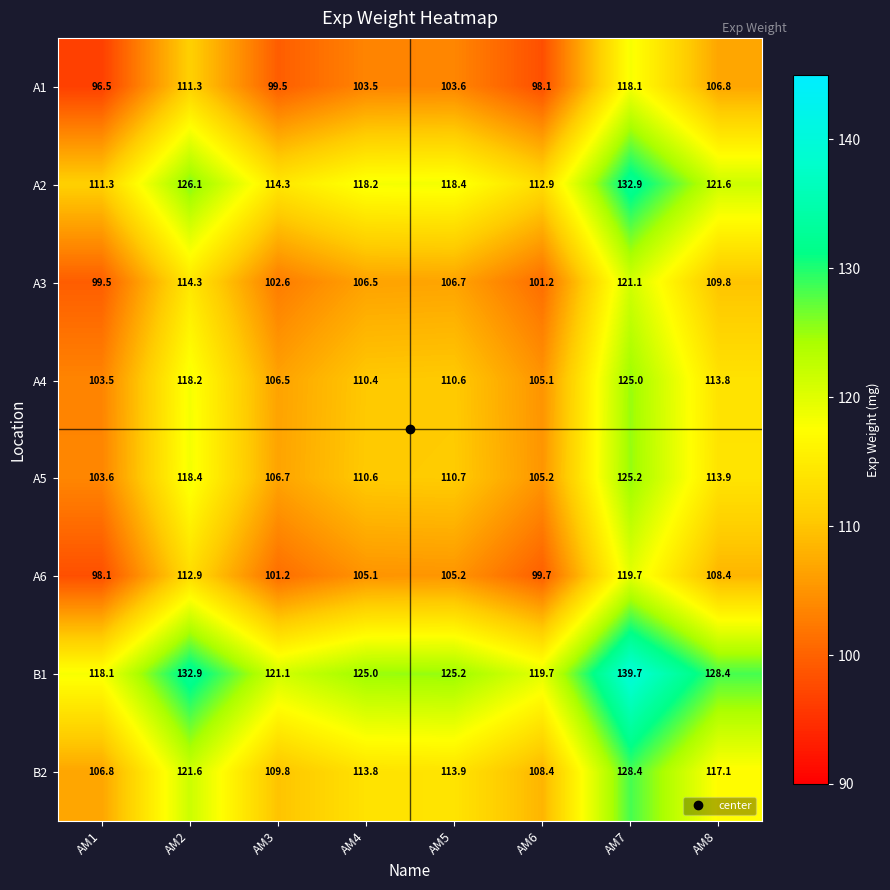

At which category is the sum across all series the highest?

AM7